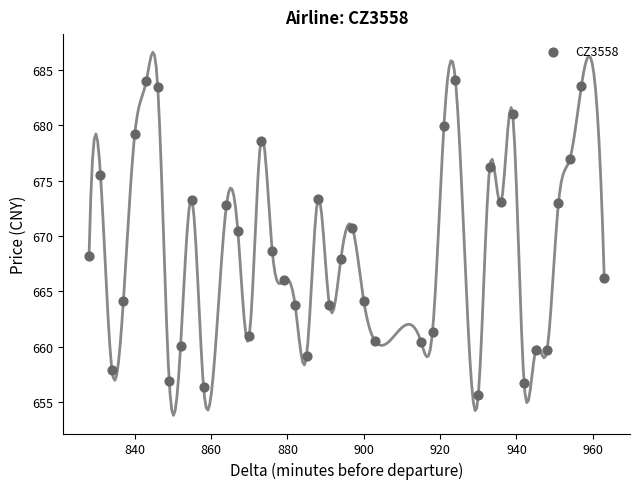

What is the range of Y values (max minus min)?

28.5